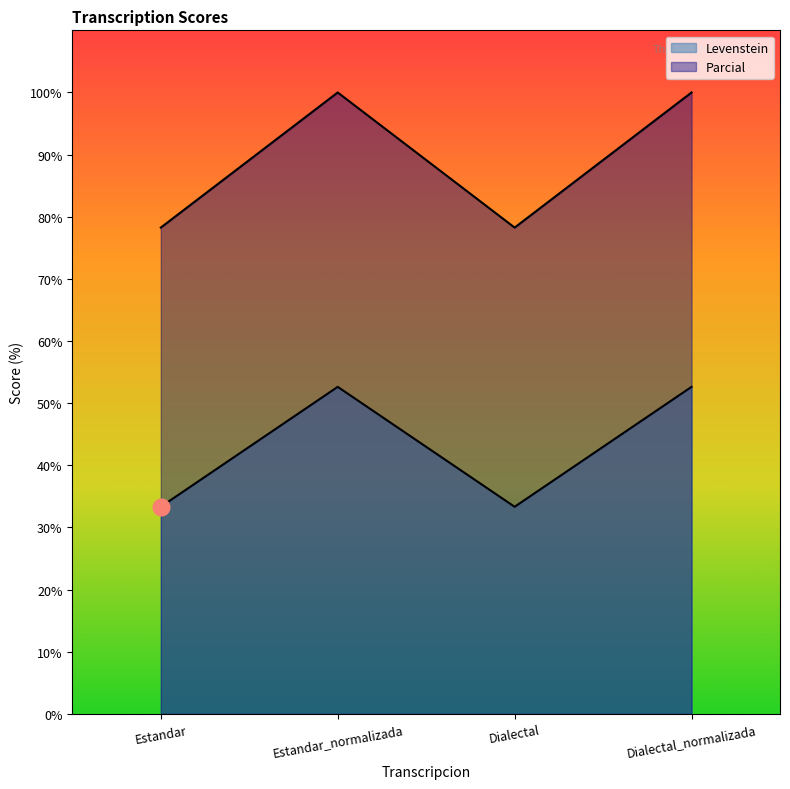

Rank the series by their maximum value, from lowest to highest.

Levenstein, Parcial